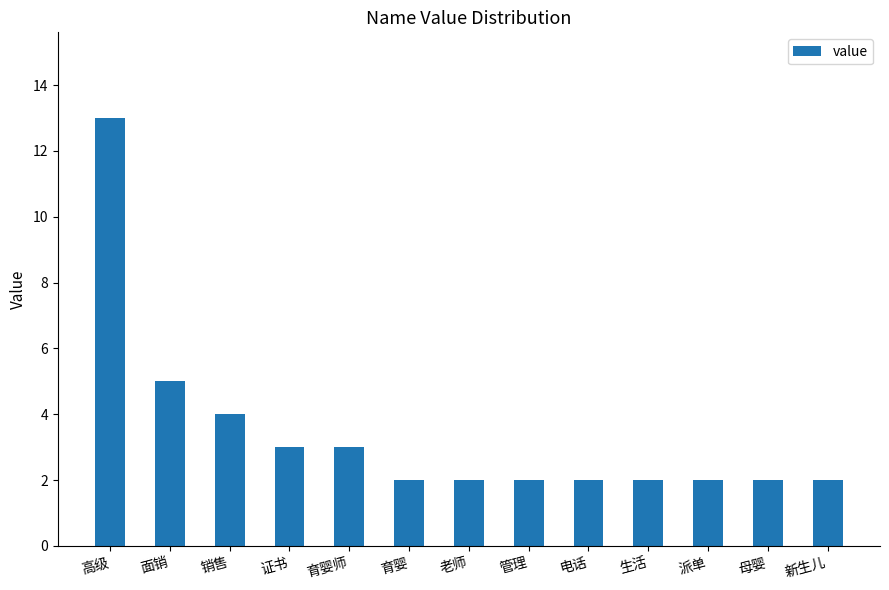

How many series are shown in this chart?

1